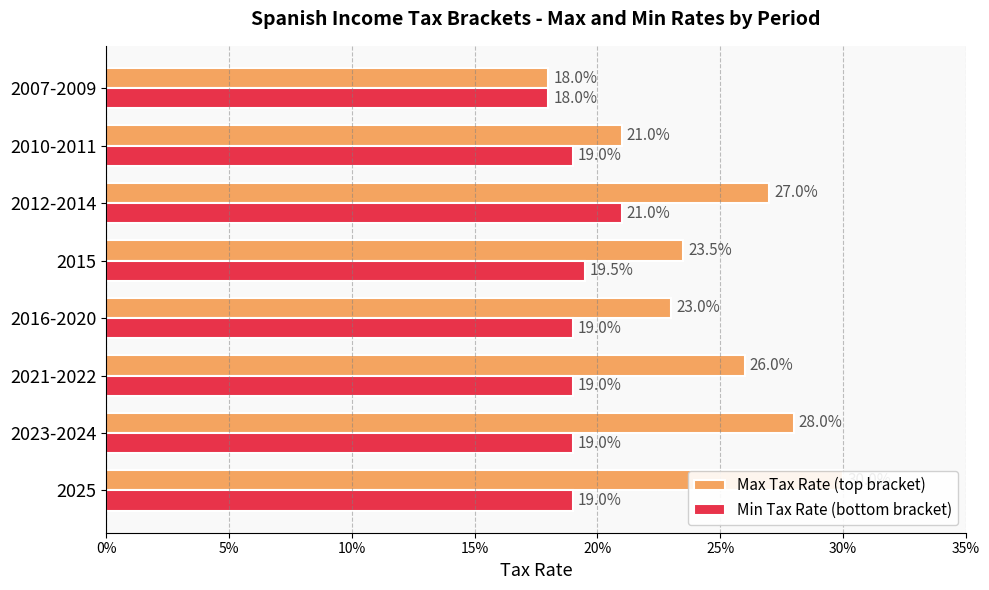

Is the value of Min Tax Rate (bottom bracket) at 2025 greater than the value of Max Tax Rate (top bracket) at 2015?

No